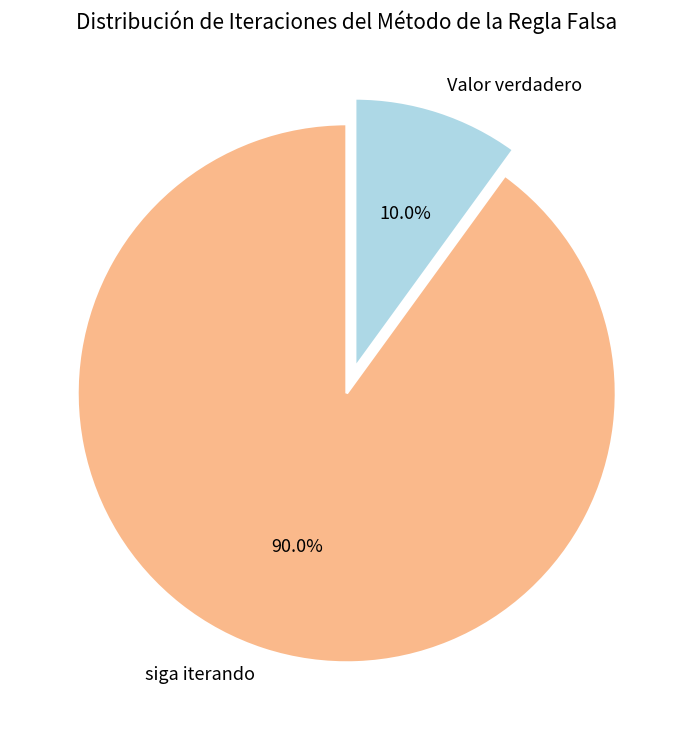

To the nearest percent, what portion does Valor verdadero represent?

10%